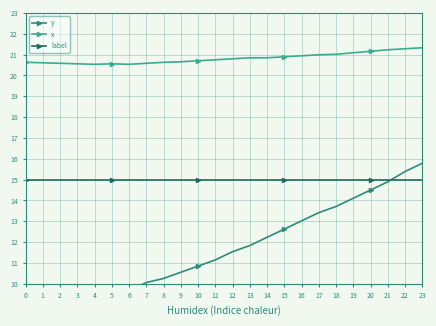

What are all the series names shown in the legend?

y, x, label